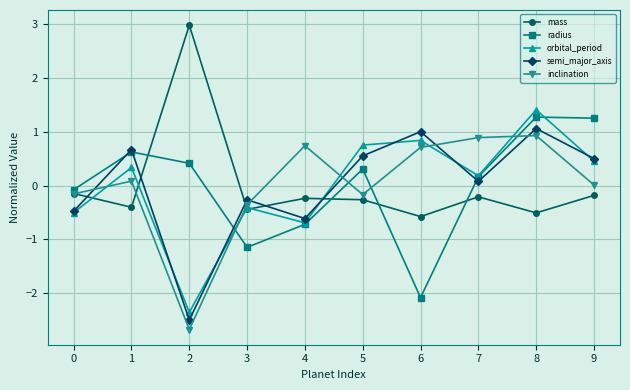

How many positive values does the mass series have?

1